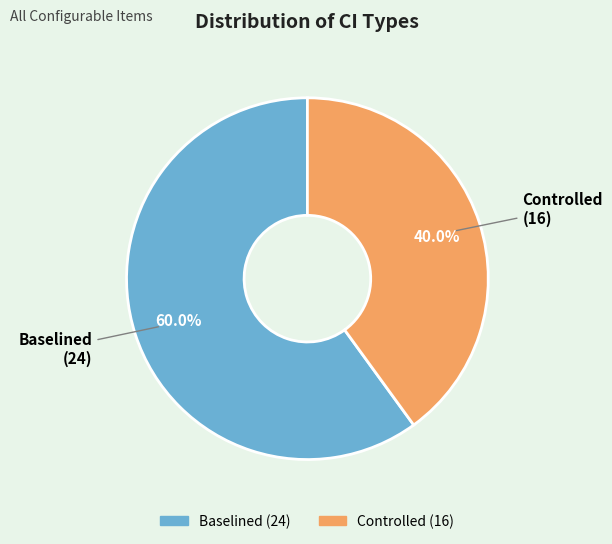

What is the largest slice in the pie chart?

Baselined